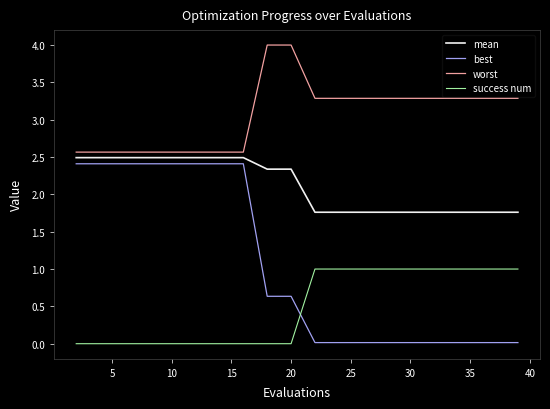

What is the maximum value for success num?

1.0